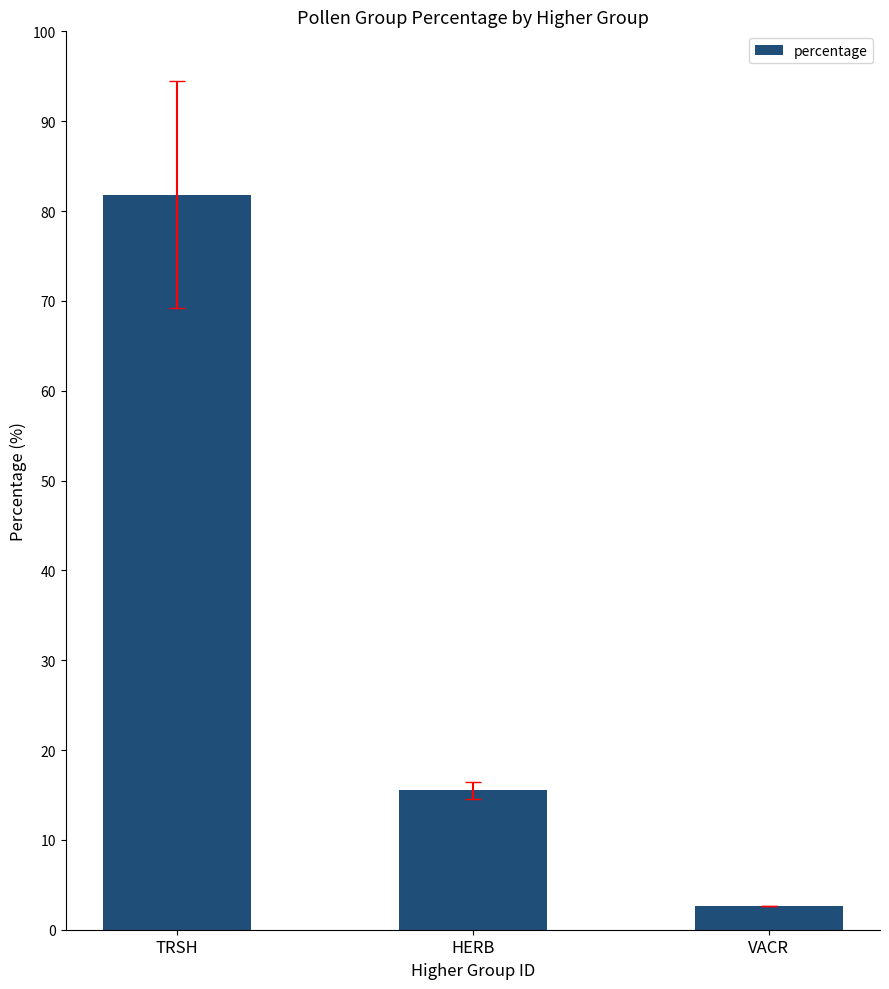

Reading left to right, extract all data points from this chart.

TRSH=81.8	HERB=15.5	VACR=2.6